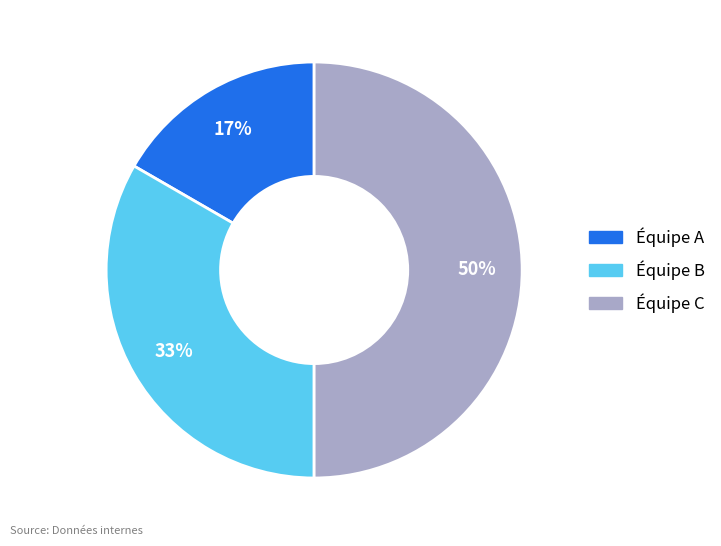

Count the number of slices in the pie.

3